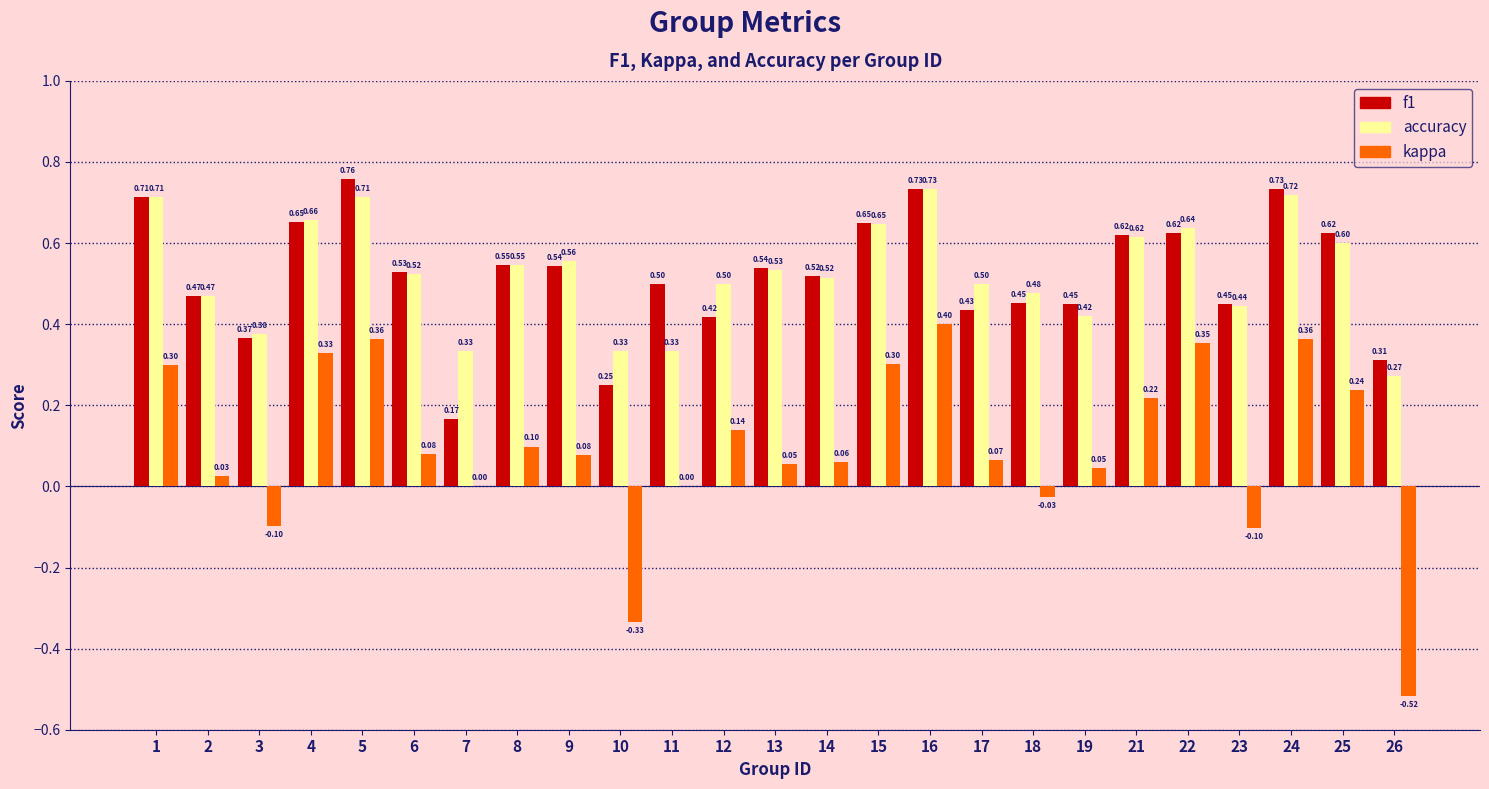

Where is accuracy nearest to the value 0?

26